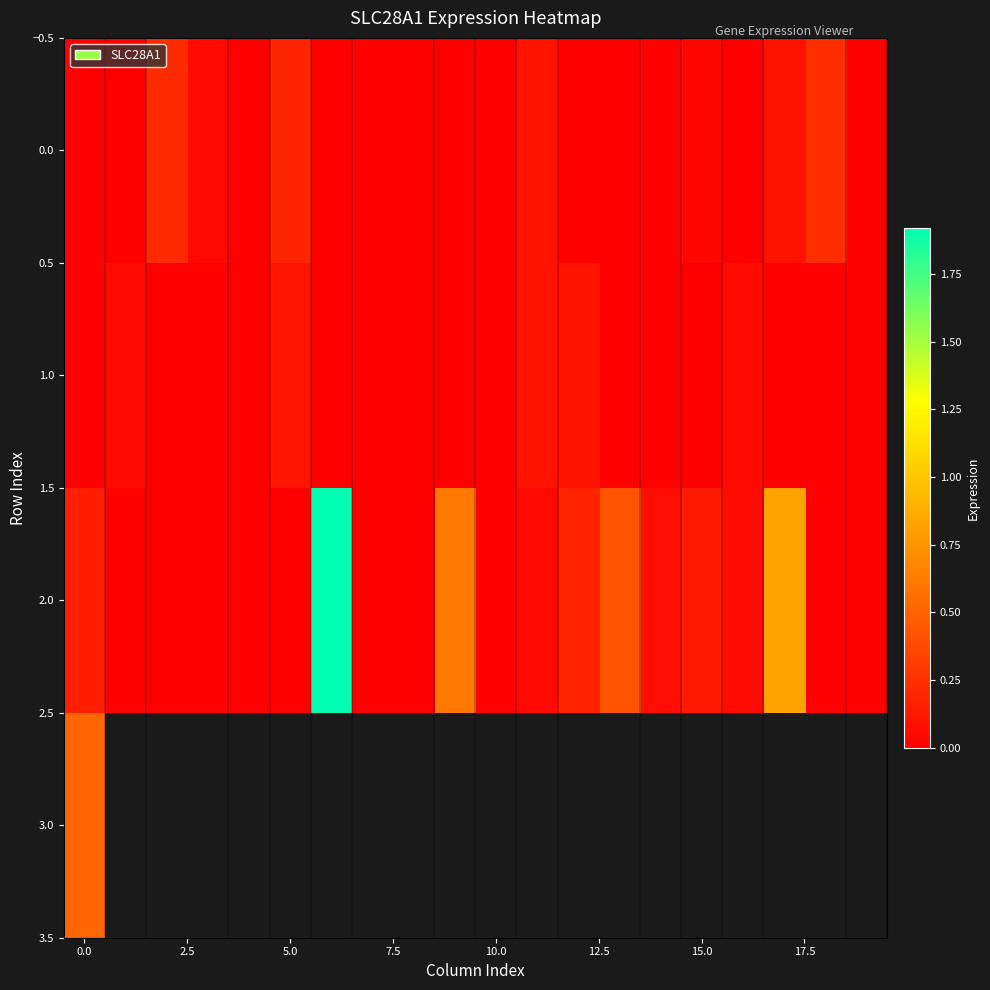

How many series are shown in this chart?

4